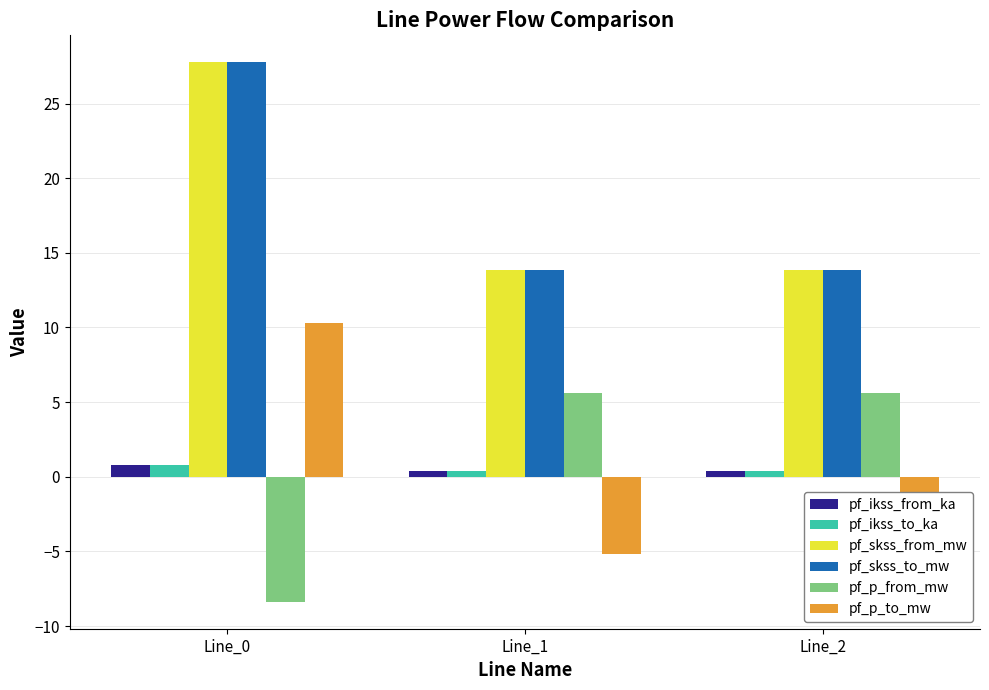

What is the value of the pf_p_from_mw bar at the 3rd from the left?

5.6